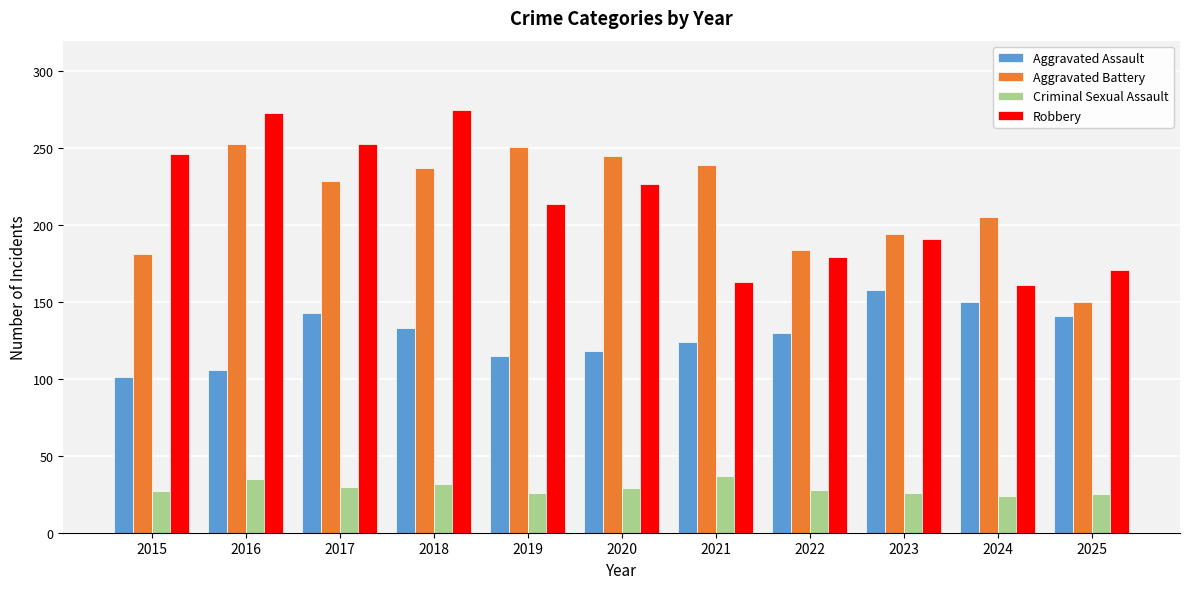

What is the average value of the Aggravated Battery series?

215